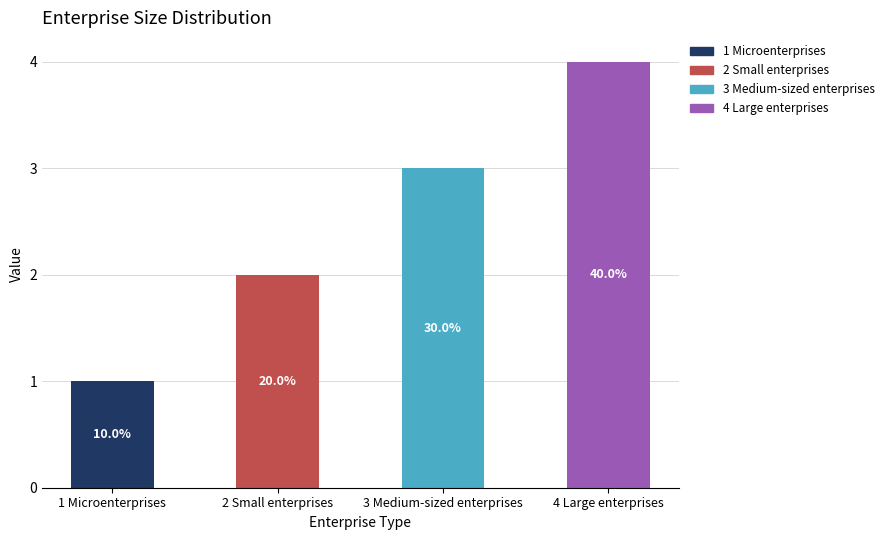

Between 4 Large enterprises and 2 Small enterprises, which is larger?

4 Large enterprises